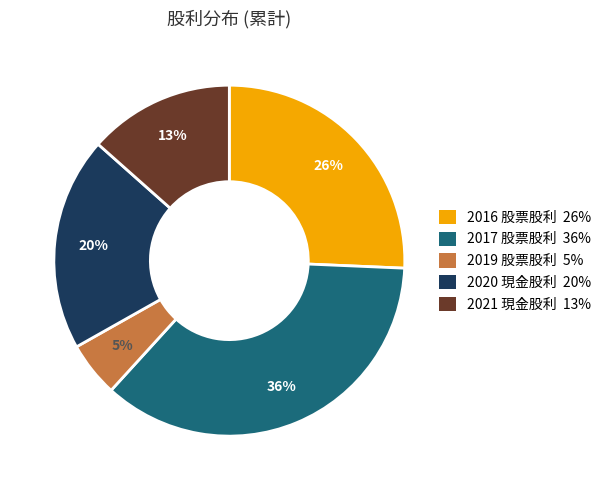

To the nearest percent, what is the difference between the largest and smallest slice percentages?

31%